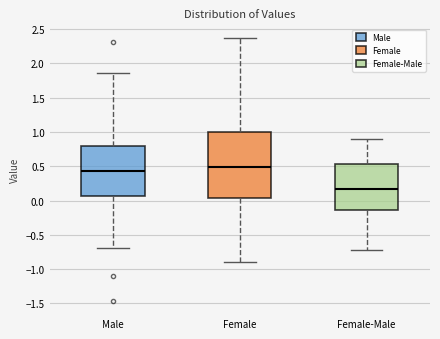

Reading left to right, read every box against the y-axis: the position of its median line, the range the box covers, and the ends of its whiskers. The values are not printed on the chart, so give them approximately, as read against the axis.

Male: median 0.40, box 0.05 to 0.80, whiskers -0.70 to 1.85
Female: median 0.50, box 0.05 to 1.00, whiskers -0.90 to 2.35
Female-Male: median 0.20, box -0.15 to 0.55, whiskers -0.75 to 0.90